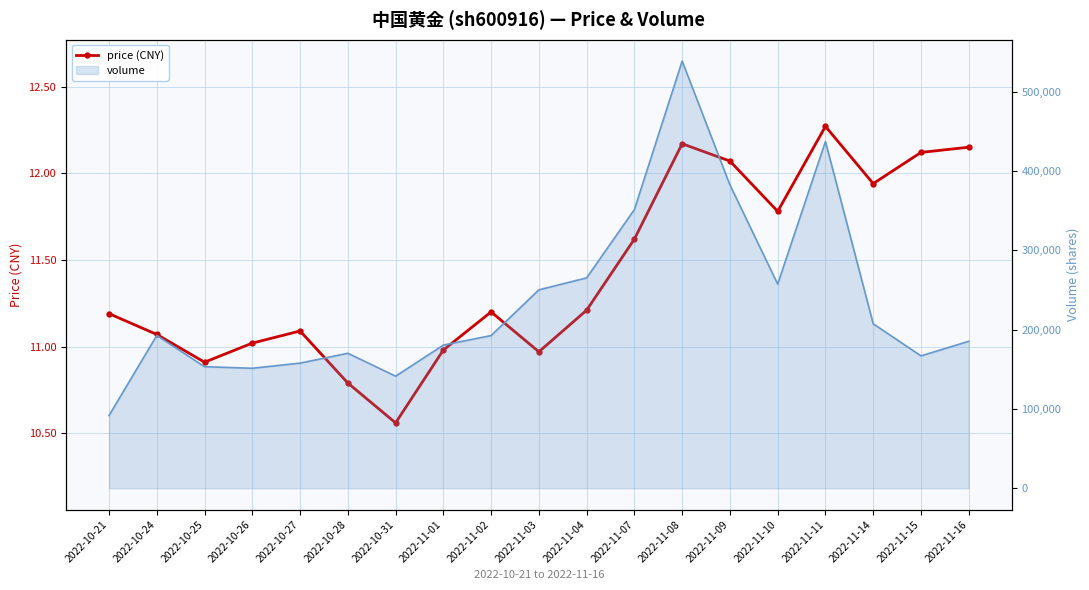

At which category does the data reach its first local peak?

2022-10-27